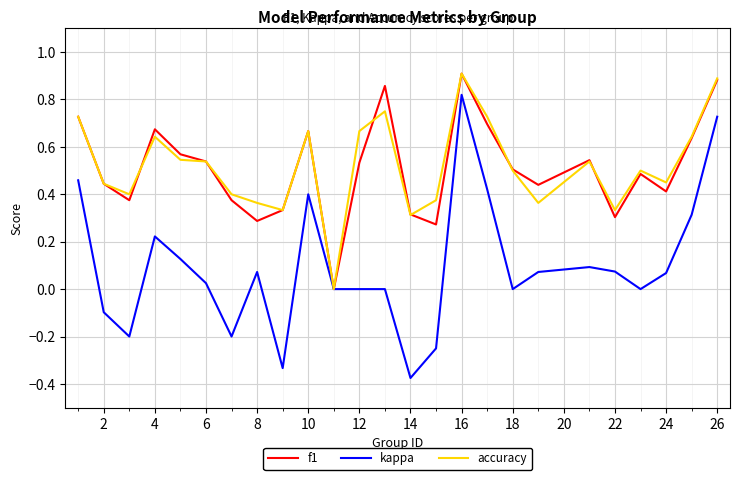

Is this an area chart (filled region under the line)?

No